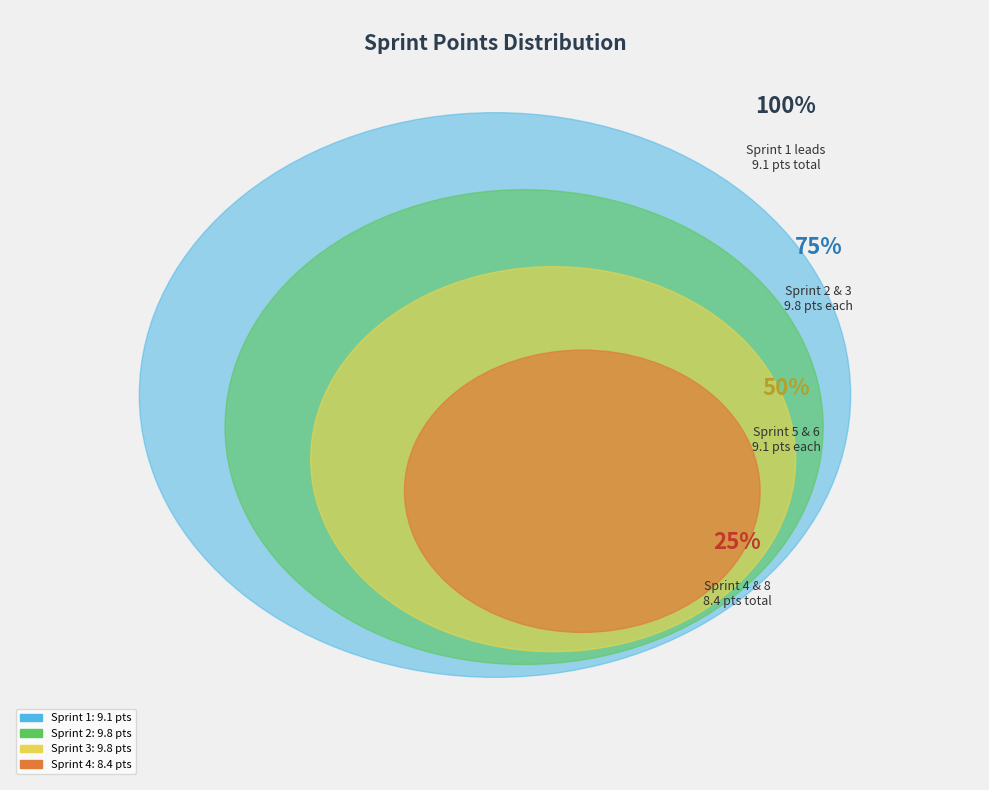

What is the ratio of the value at Sprint 4 to the value at Sprint 5?

0.9